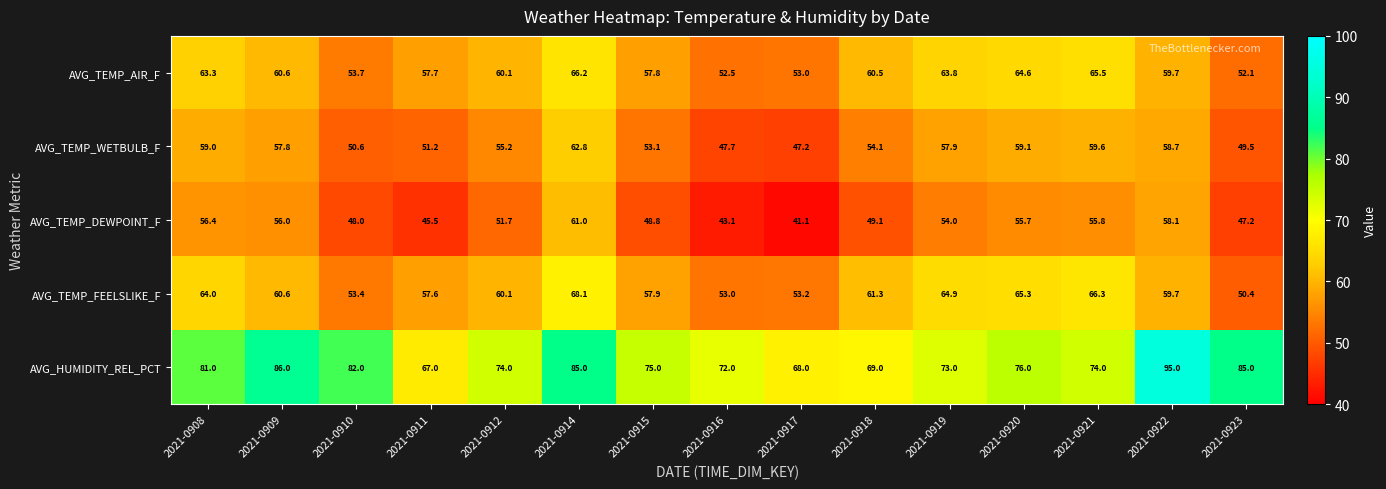

At how many categories does at least one series exceed 71?

12